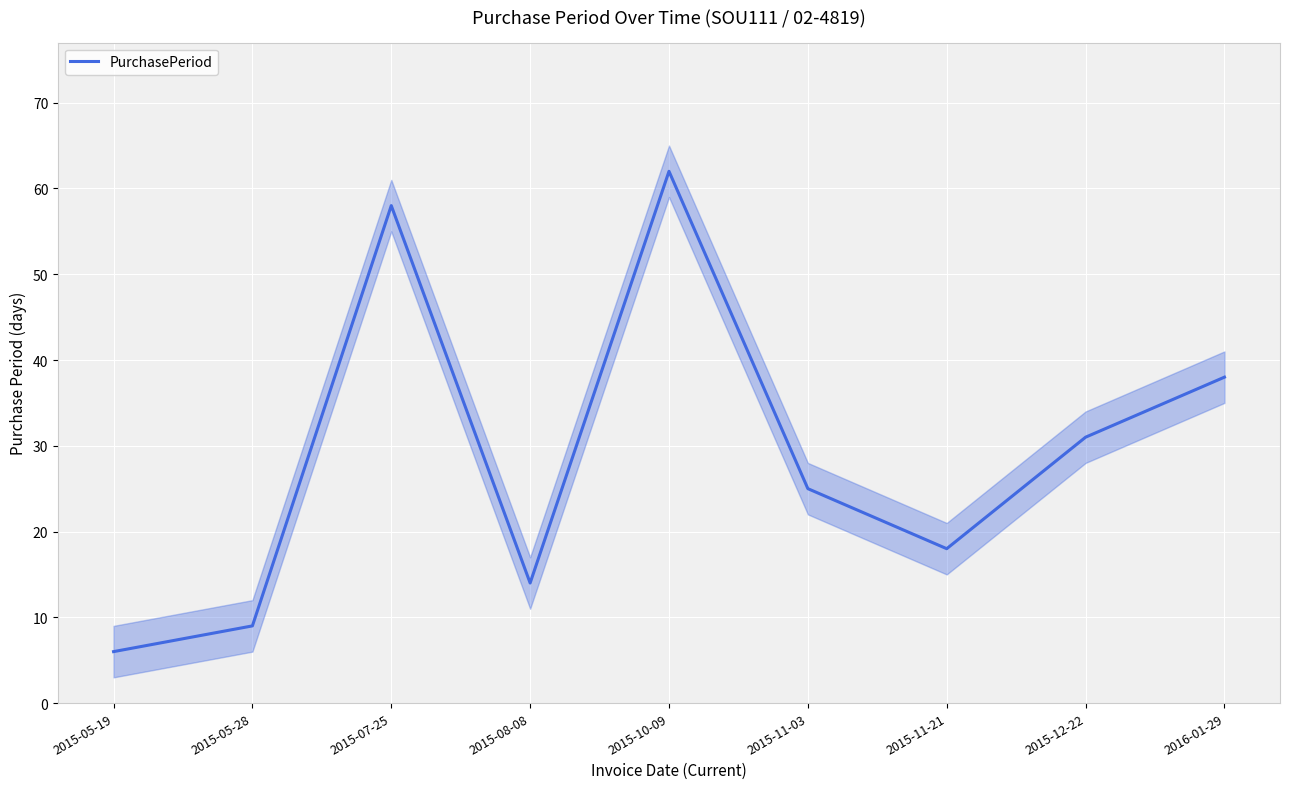

Is it true that the value at 2015-11-03 is 13?

False